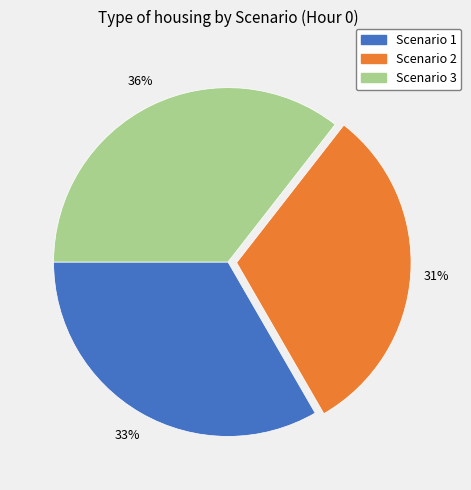

What is the largest slice in the pie chart?

Scenario 3